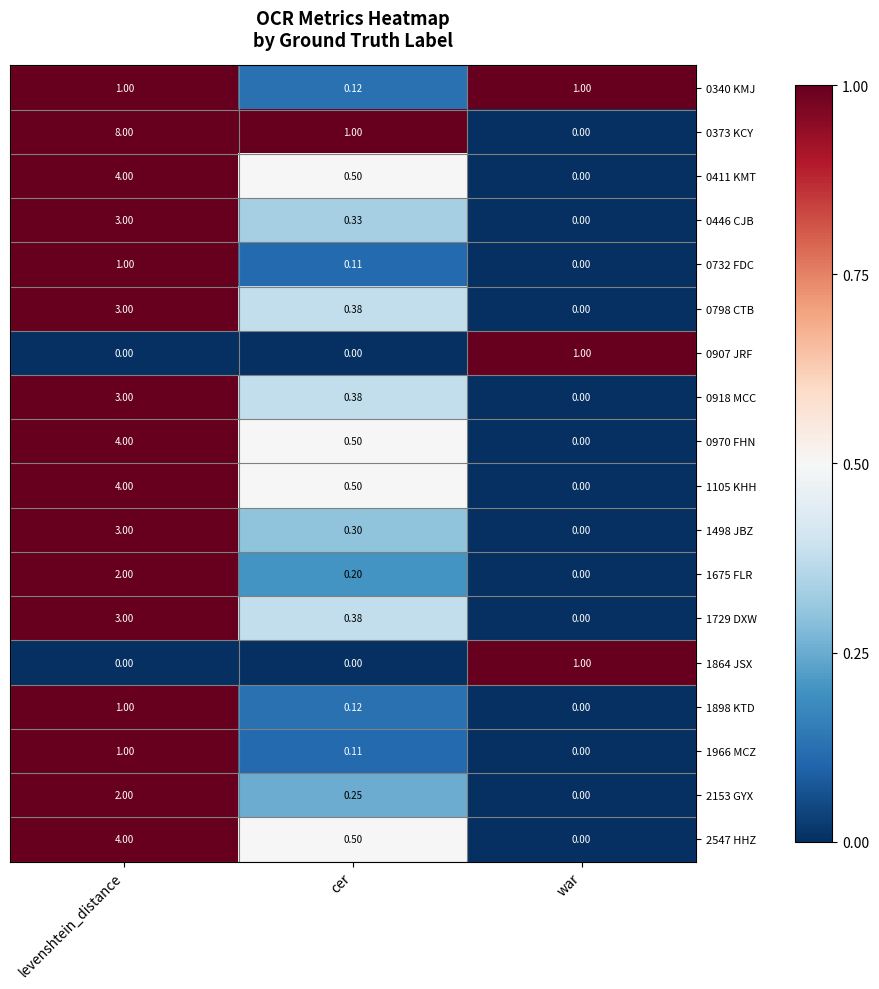

At which label does 1729 DXW reach its minimum?

war